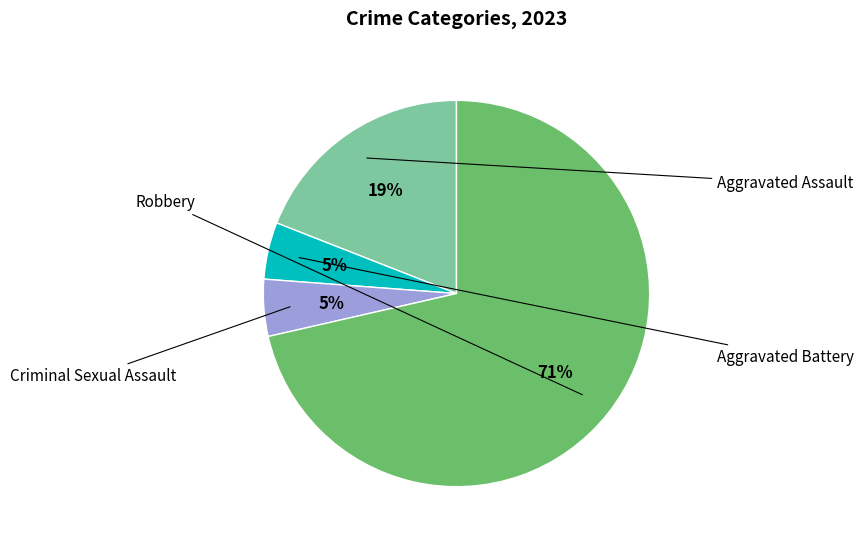

To the nearest percent, what is the average slice percentage?

25%